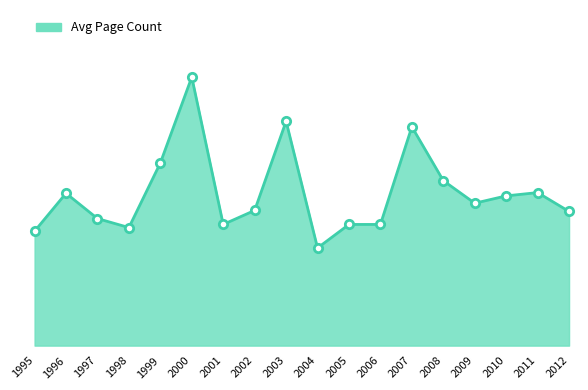

Does the chart display data point markers on the line(s)?

No